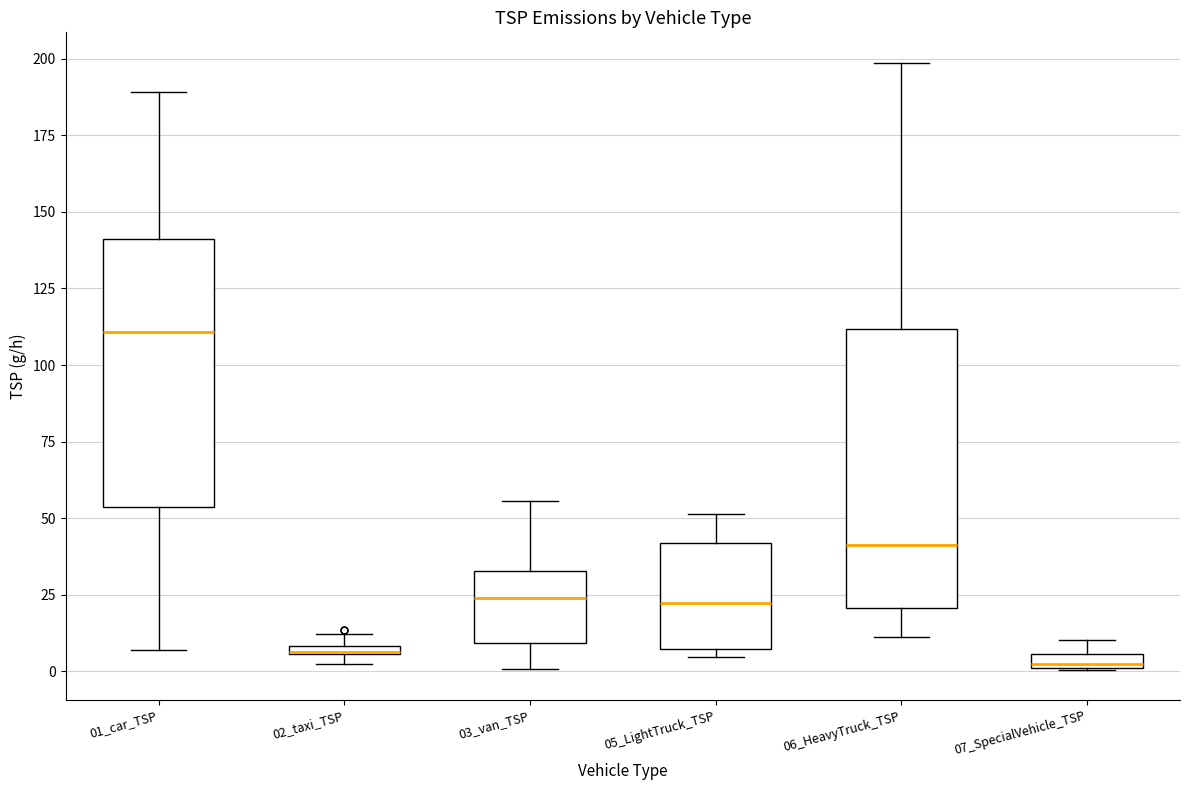

Where is the lower edge of the box for 01_car_TSP on the y-axis? The values are not printed on the chart, so give them approximately, as read against the axis.

55